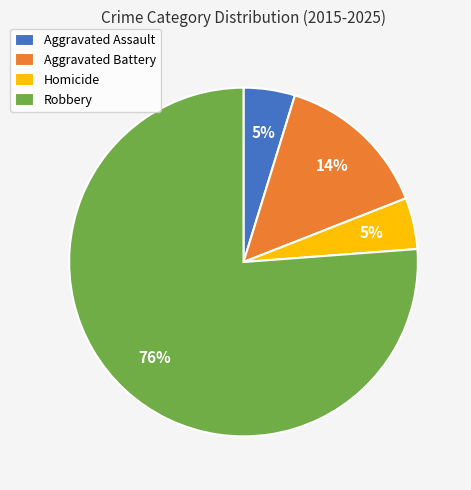

To the nearest percent, what percentage of the pie is Aggravated Assault?

5%